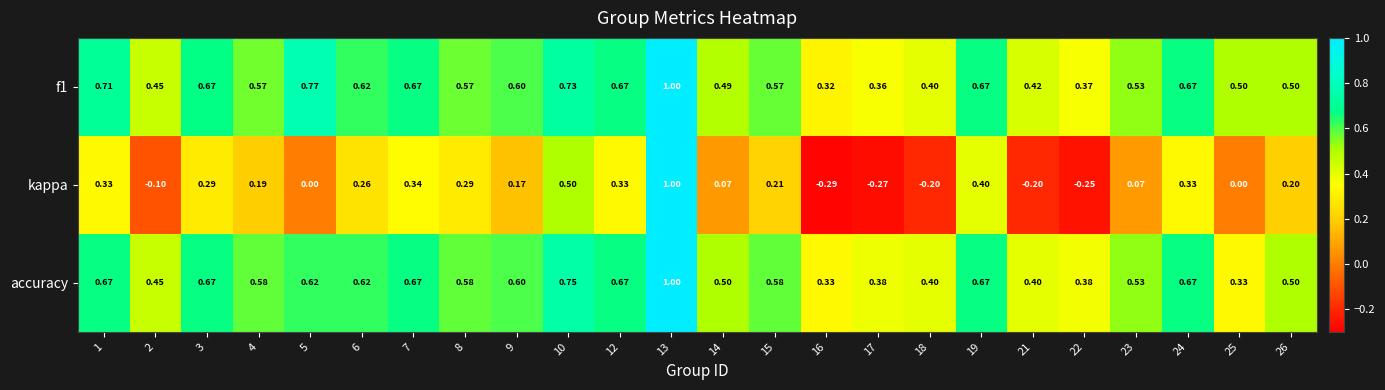

At which category does the chart reach its peak across all series?

13